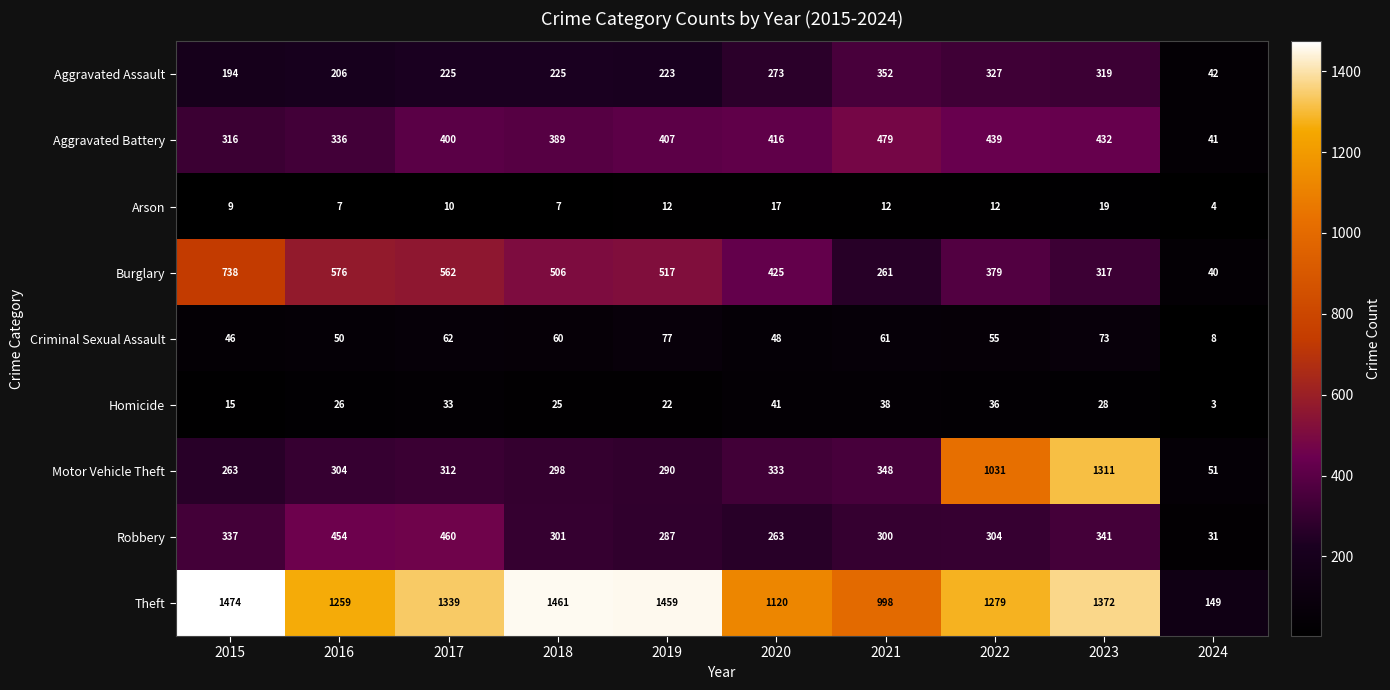

What is the greatest value displayed?

1474